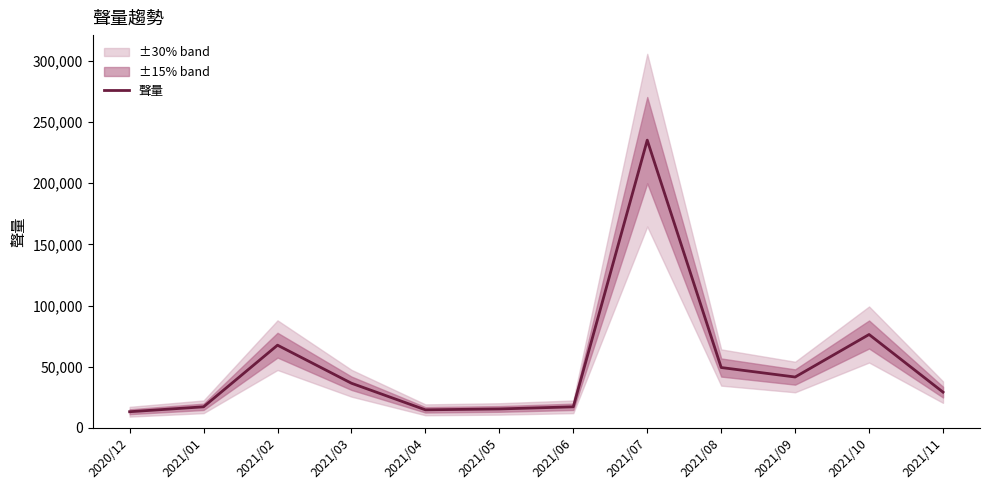

Rank the categories by value from lowest to highest.

2020/12, 2021/04, 2021/05, 2021/06, 2021/01, 2021/11, 2021/03, 2021/09, 2021/08, 2021/02, 2021/10, 2021/07